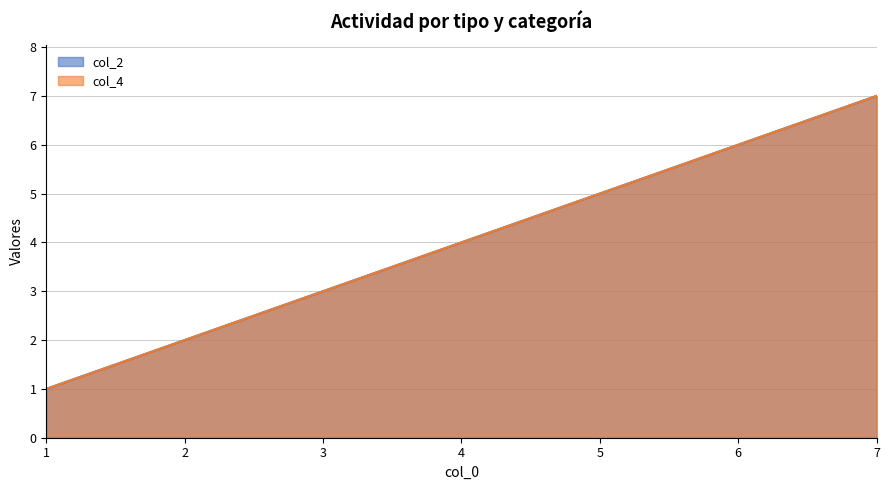

What are all the series names shown in the legend?

col_2, col_4